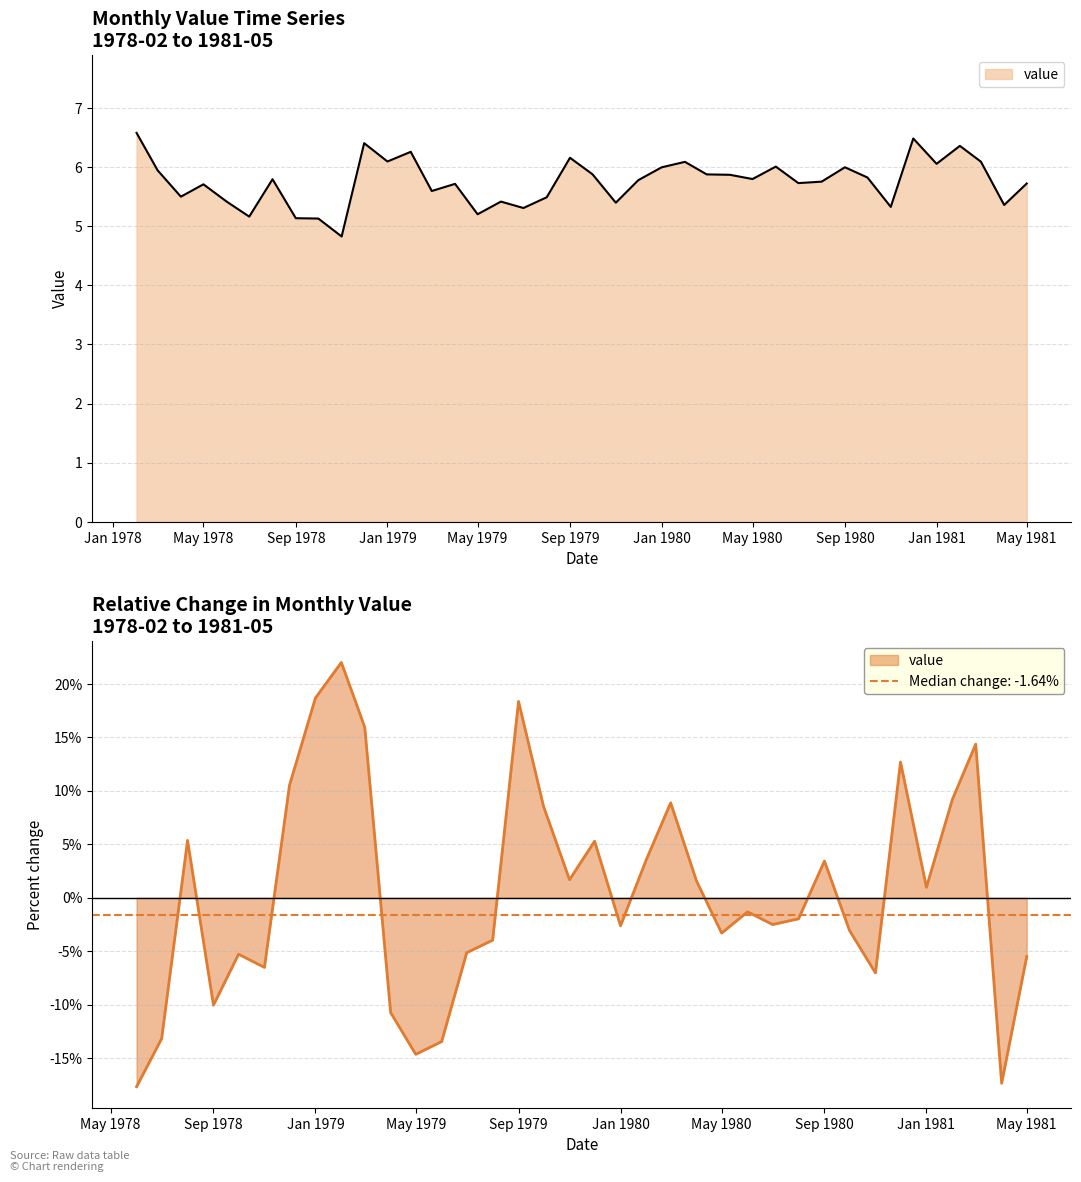

Reading left to right, extract all data points from this chart.

6.6	5.9	5.5	5.7	5.4	5.2	5.8	5.1	5.1	4.8	6.4	6.1	6.3	5.6	5.7	5.2	5.4	5.3	5.5	6.2	5.9	5.4	5.8	6.0	6.1	5.9	5.9	5.8	6.0	5.7	5.8	6.0	5.8	5.3	6.5	6.1	6.4	6.1	5.4	5.7